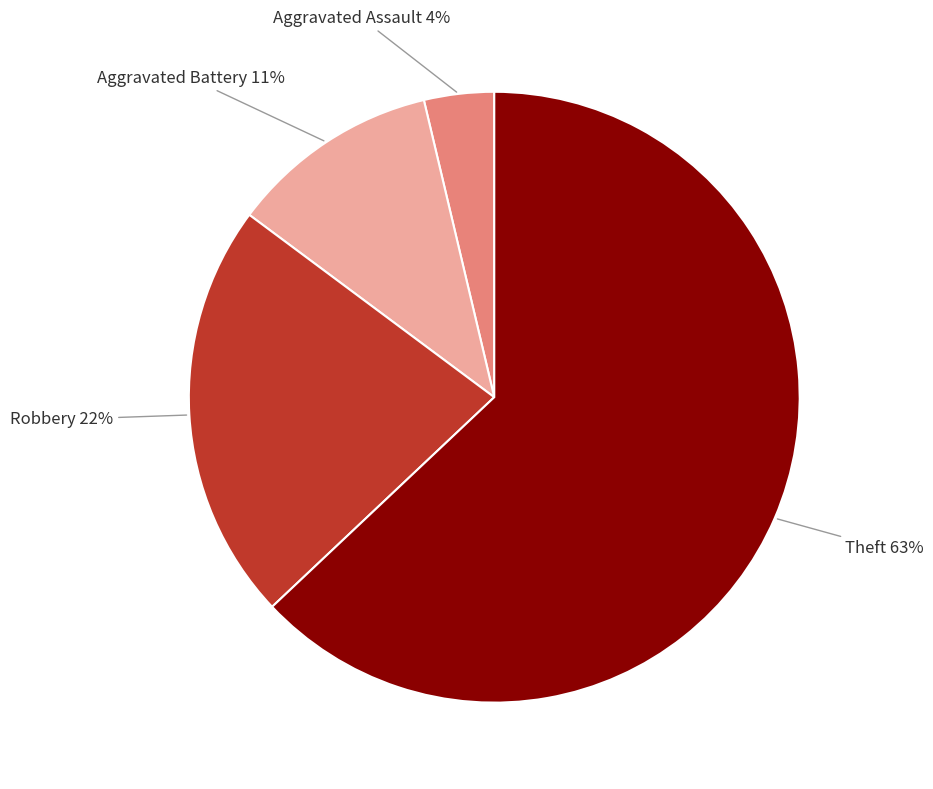

Is Aggravated Assault the majority of the pie?

No